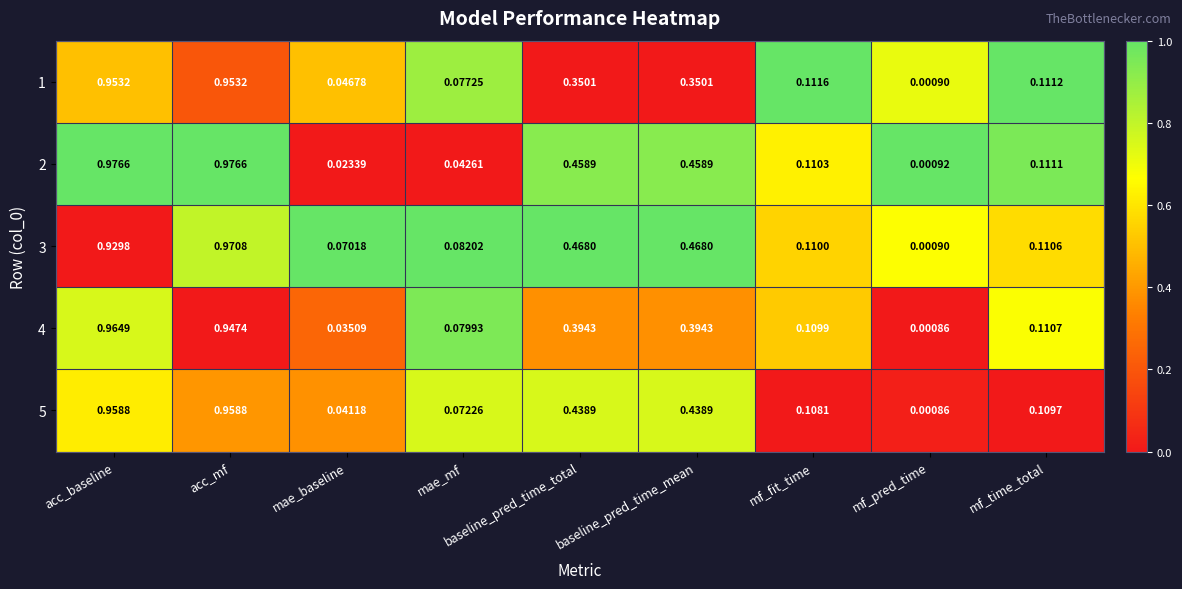

At which label is 3 closest to 0?

mf_pred_time